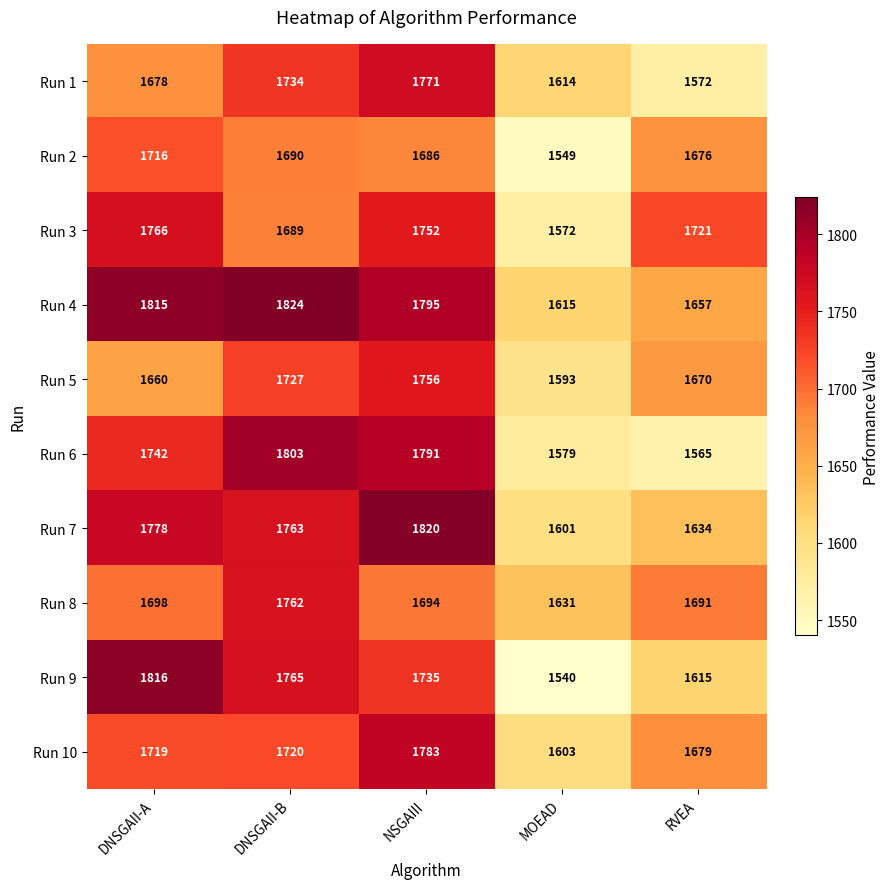

At which category is the sum across all series the highest?

NSGAIII